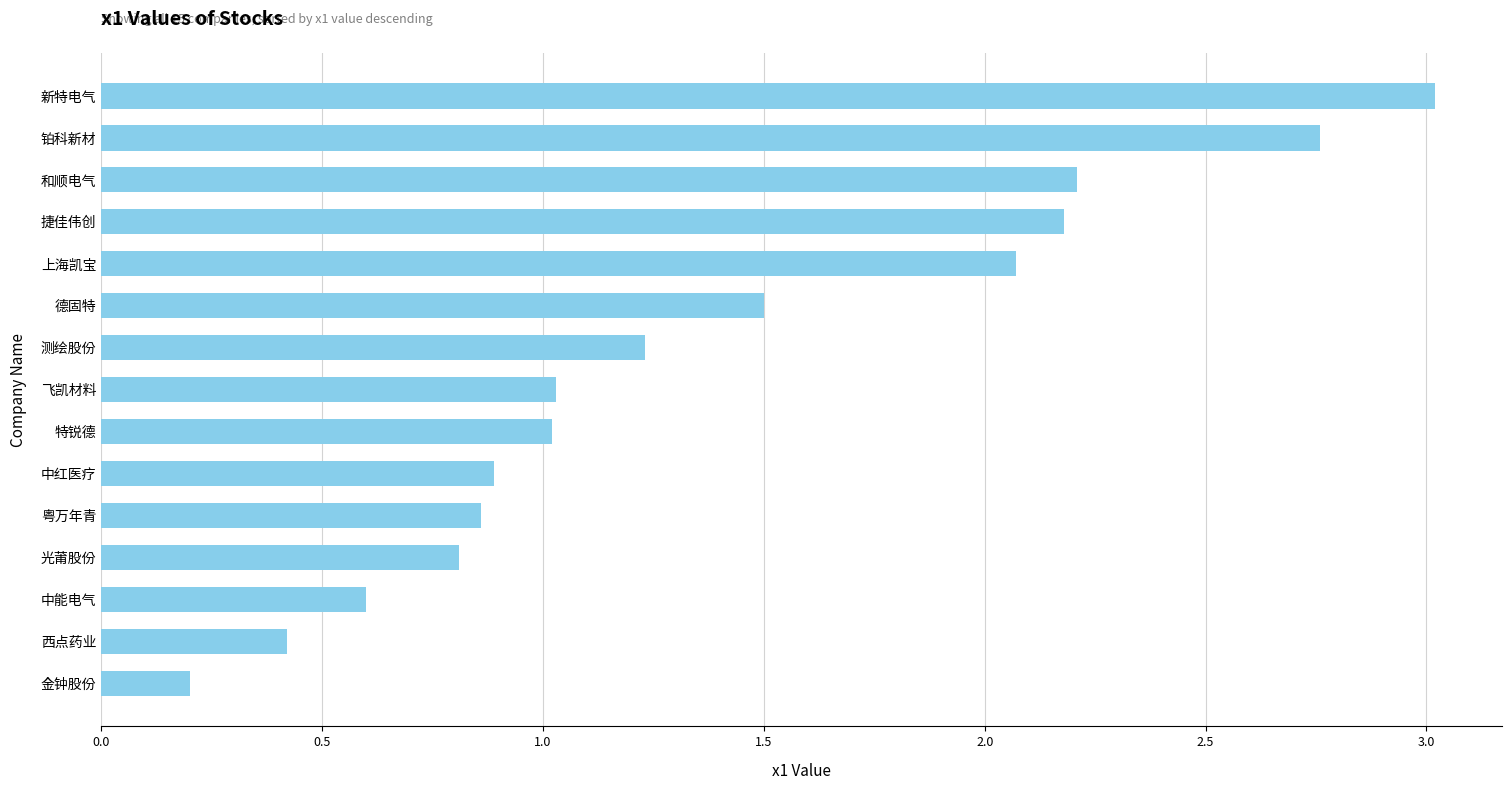

Does the chart contain stacked bars?

No